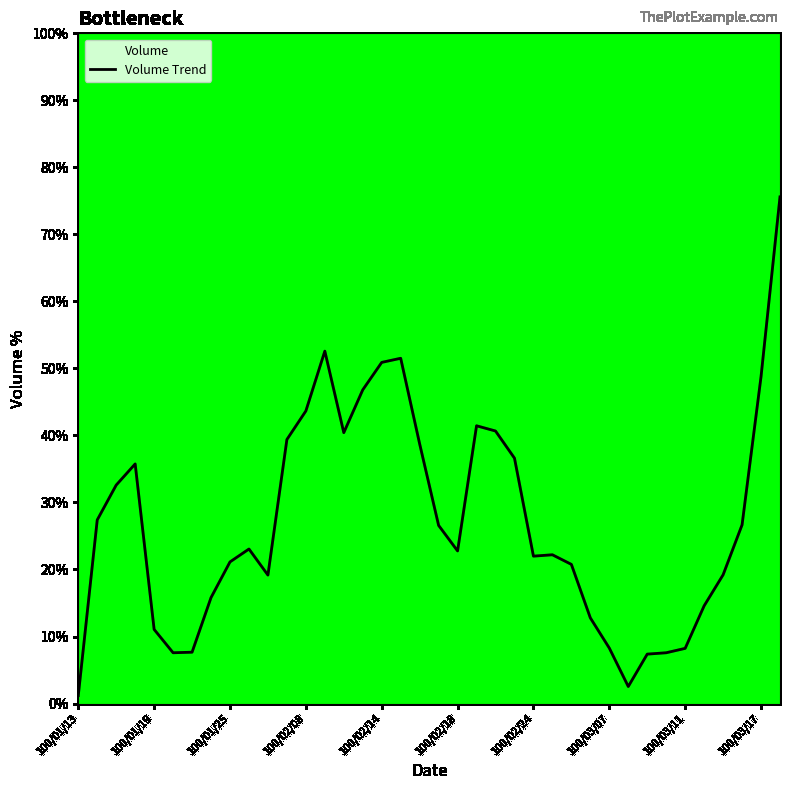

Is this an area chart (filled region under the line)?

No